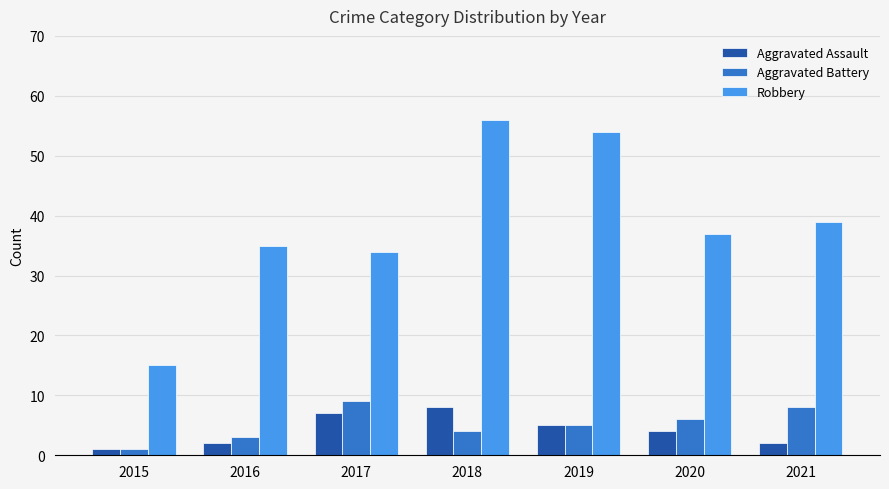

What is the average value of the Aggravated Assault series?

4